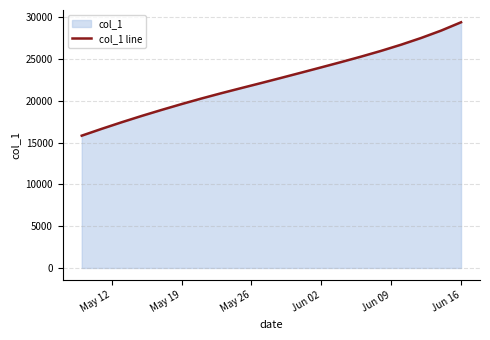

What is the value of the 18th point from the left?

27540.8